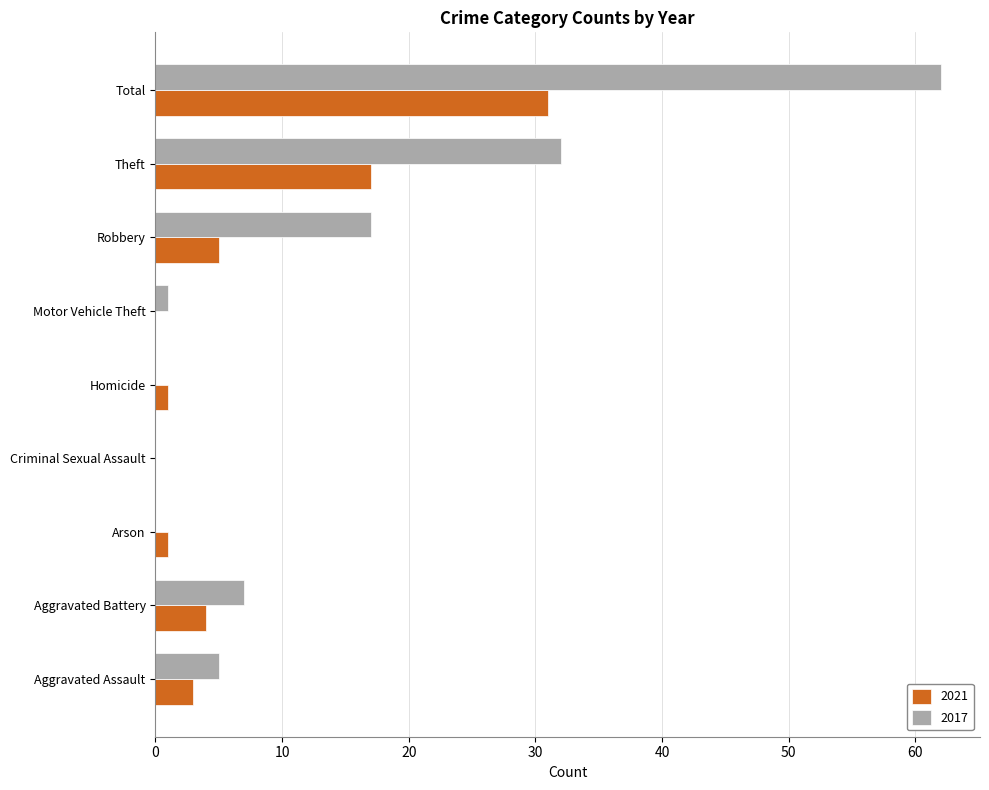

Between Aggravated Battery and Theft, which series saw the biggest shift?

2017